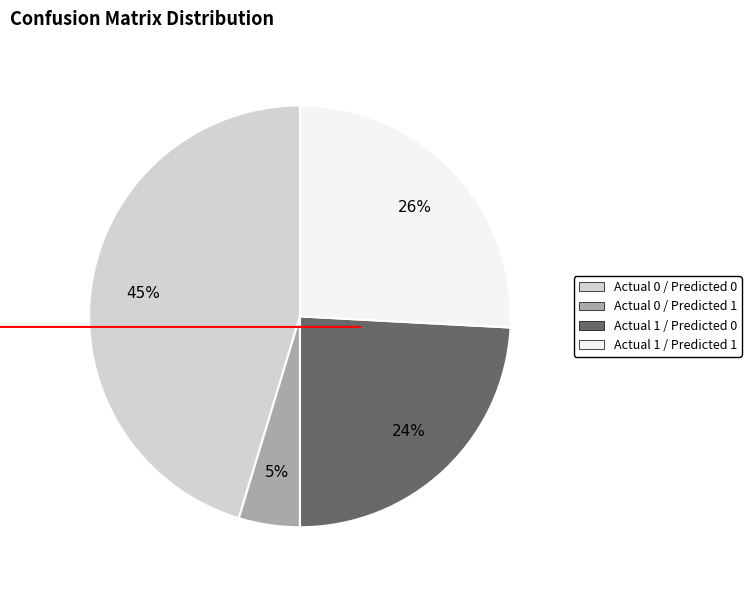

To the nearest percent, what percentage of the pie is Actual 0 / Predicted 1?

5%